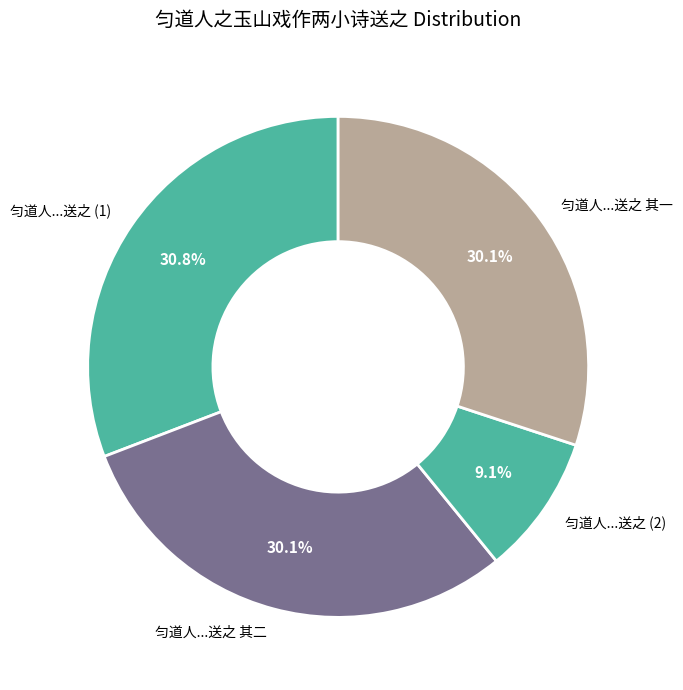

What is the ratio of the value at 匀道人...送之 (1) to the value at 匀道人...送之 其二?

1.0